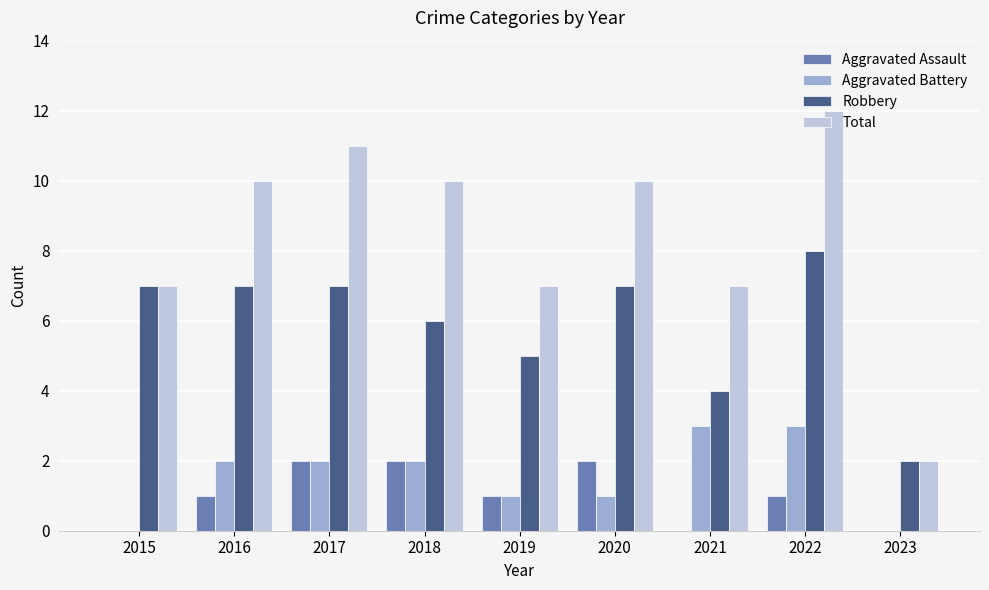

True or false: Aggravated Assault has a value of 0 at 2015.

True